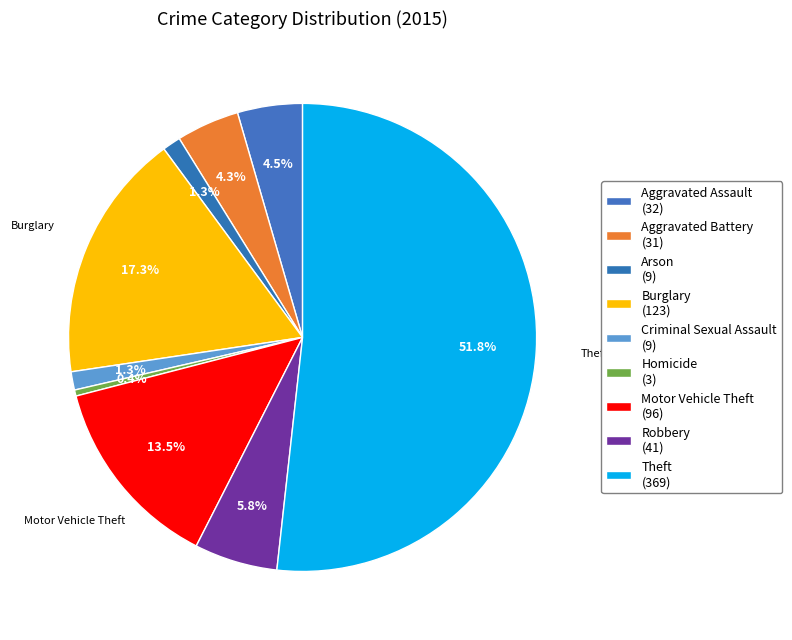

How many segments does this pie chart have?

9